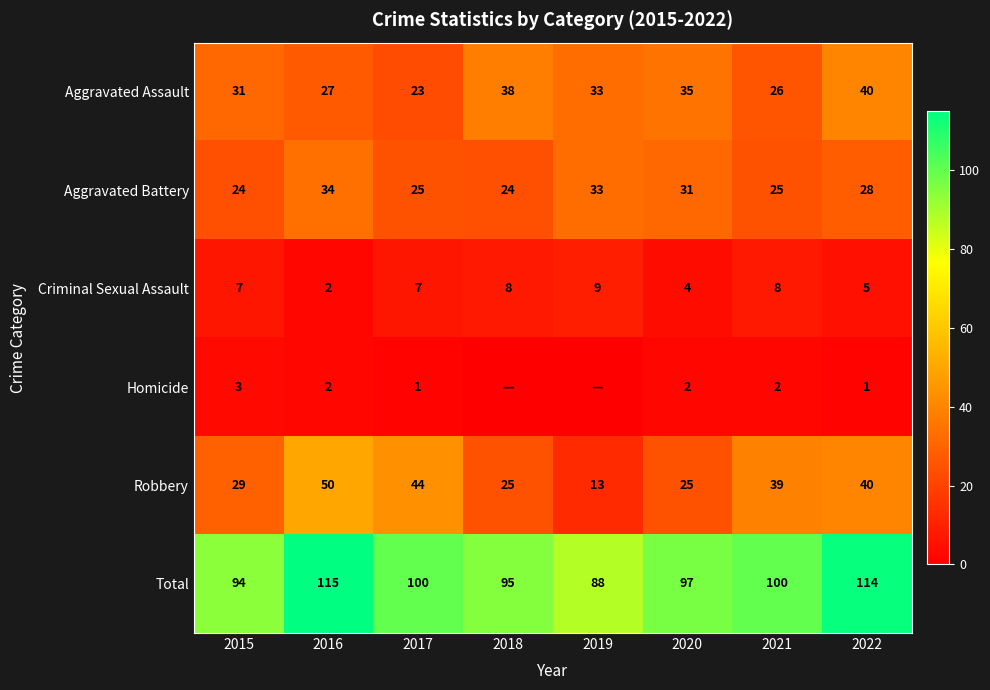

What is the lowest value of the Total series?

88